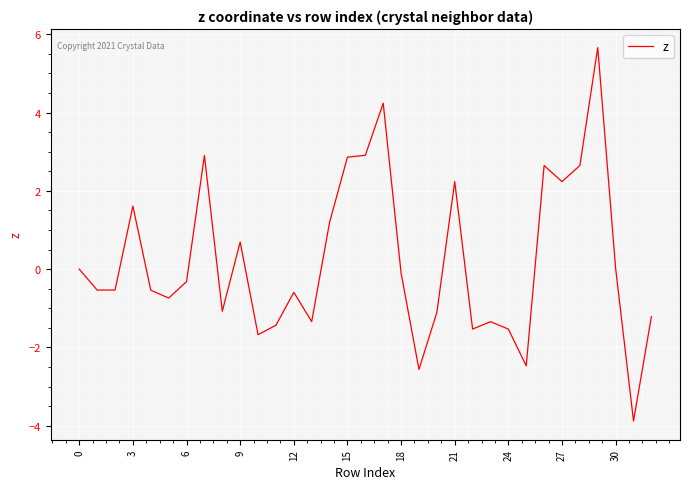

What is the difference between the maximum and minimum values?

9.5